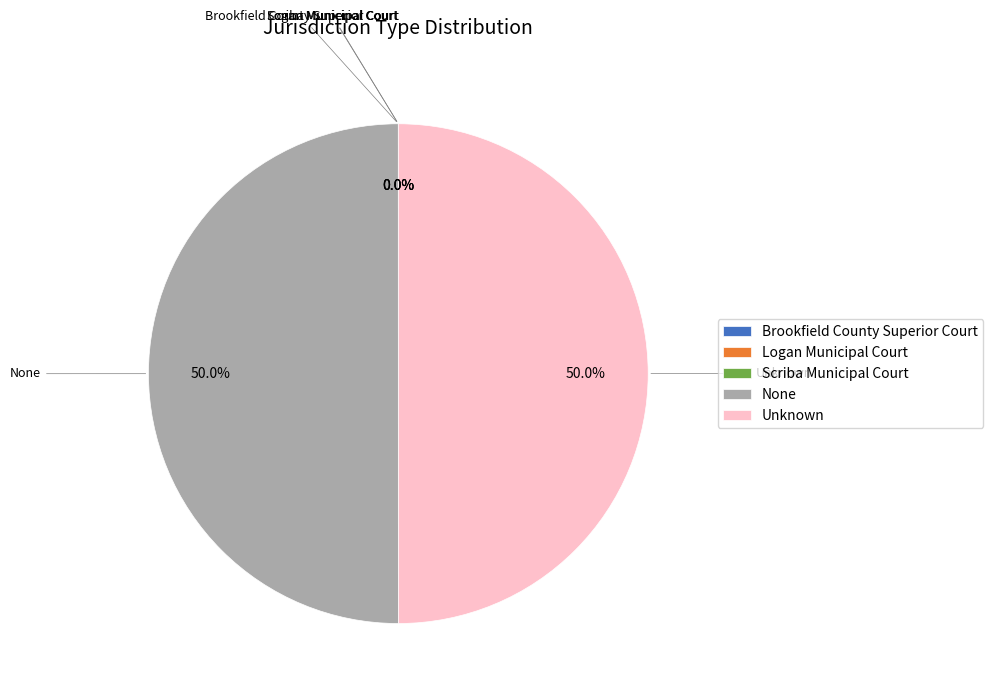

The Scriba Municipal Court slice represents 11% of the pie. True or false?

False